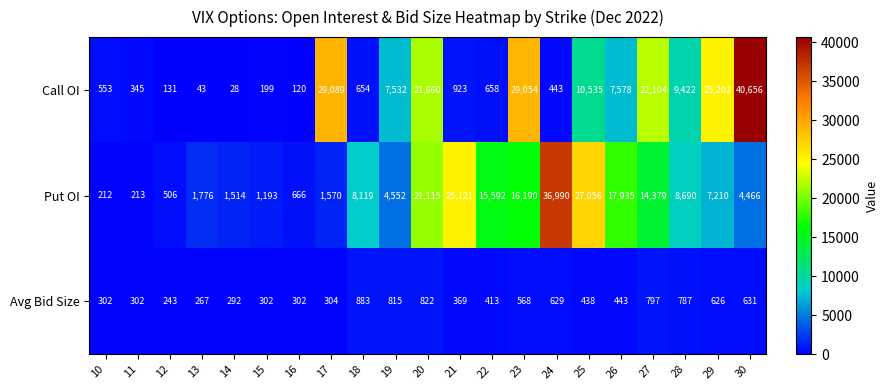

Where does the Call OI series first go above 923?

17